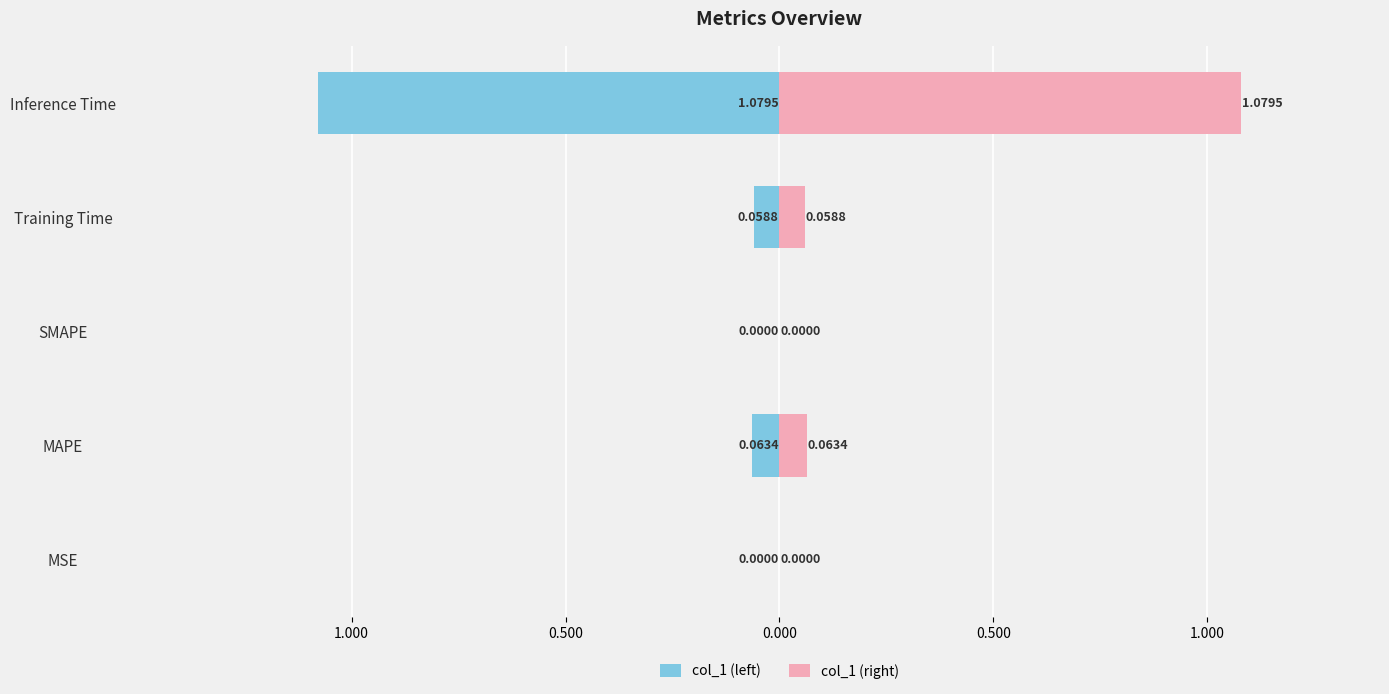

What is the difference between the maximum and minimum values in the col_1 (left) series?

1.1